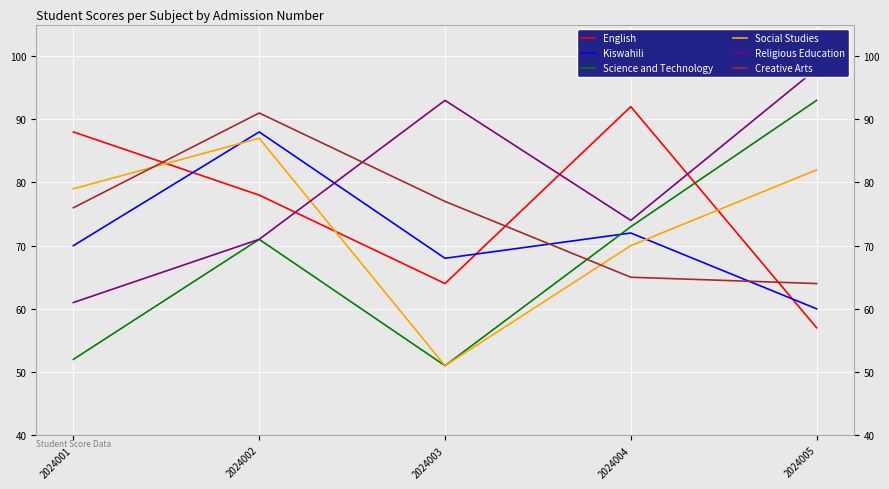

Is it true that Religious Education equals 25 at 2024004?

False